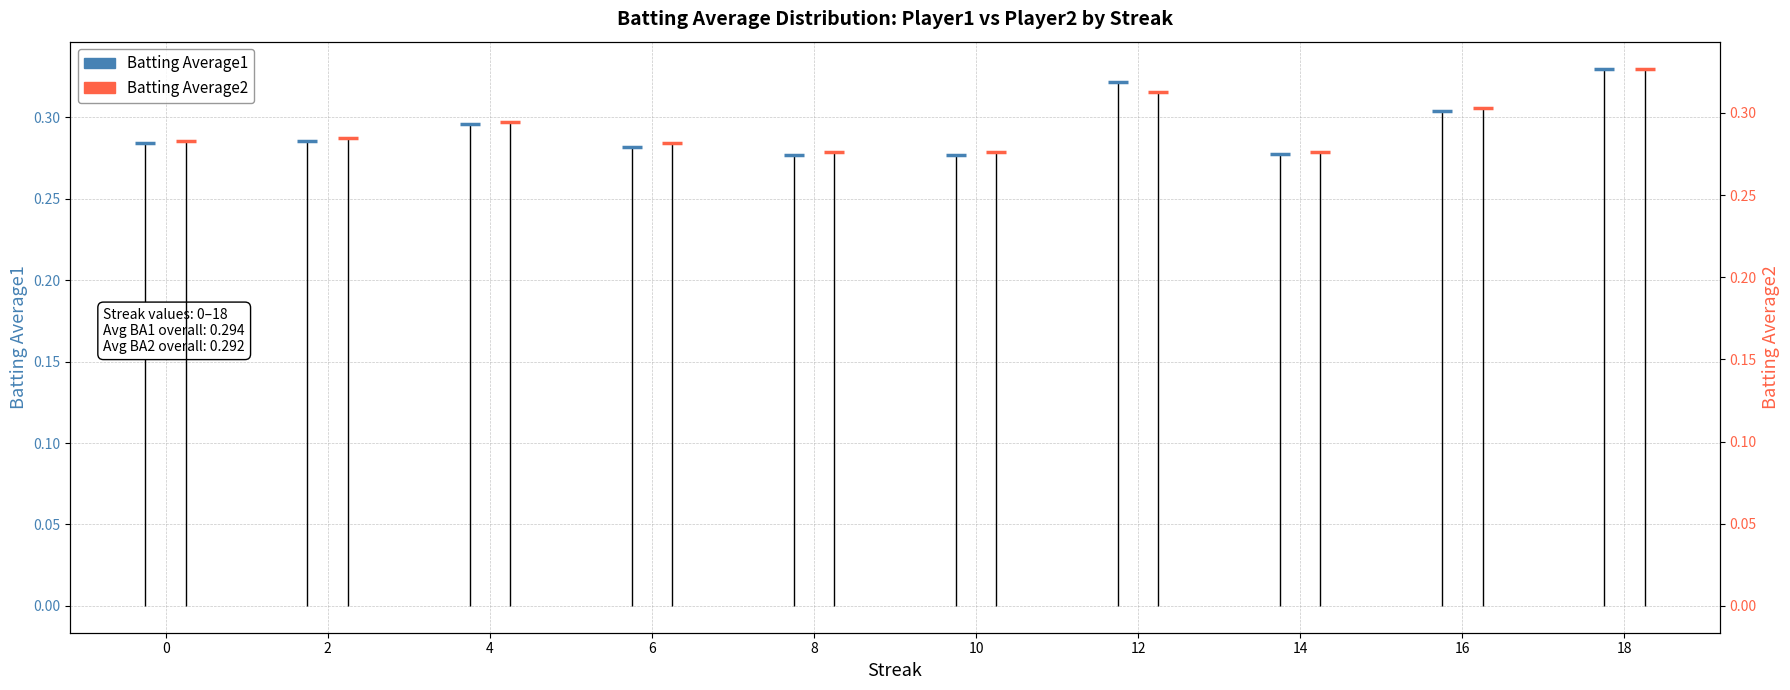

Read the Batting Average2 value at 16.

0.3